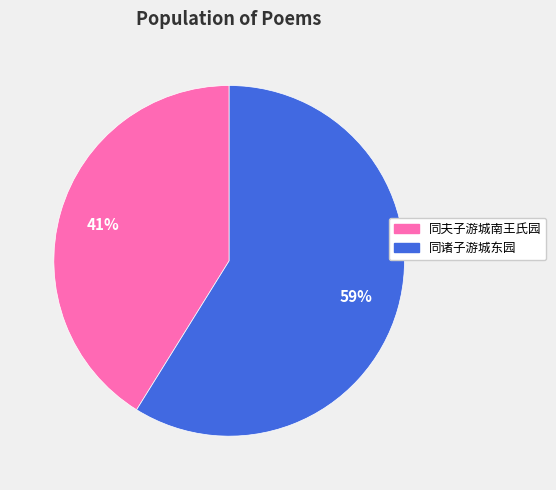

Rank the categories by value from lowest to highest.

同夫子游城南王氏园, 同诸子游城东园